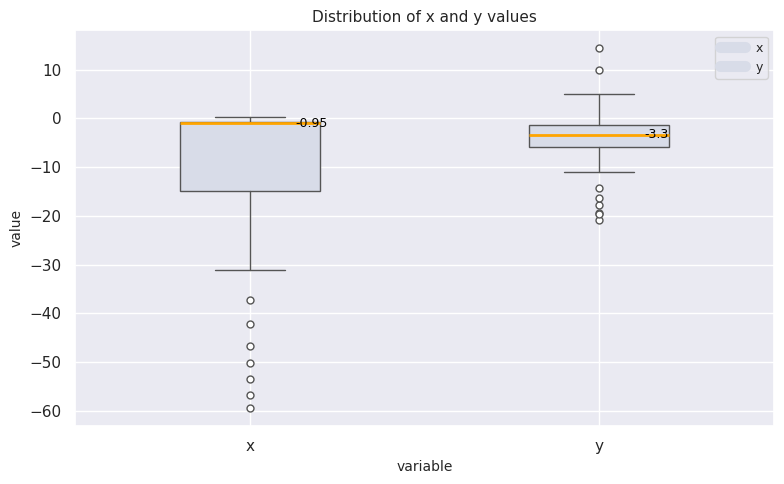

Which box is the tallest, from its lower edge to its upper edge?

x